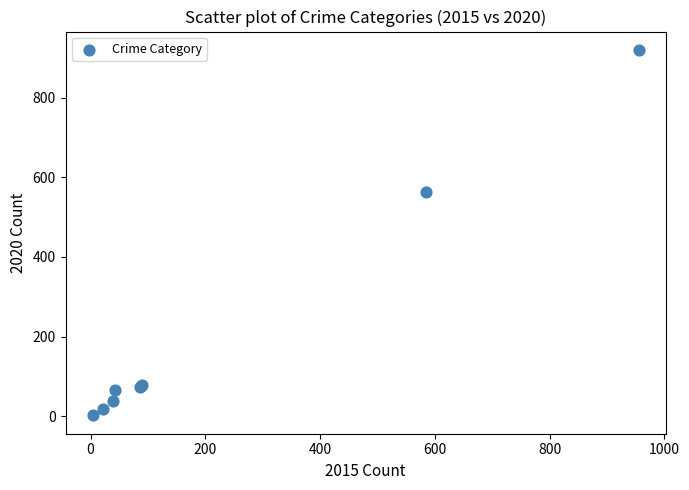

What Y value in the scatter plot is closest to 461?

564